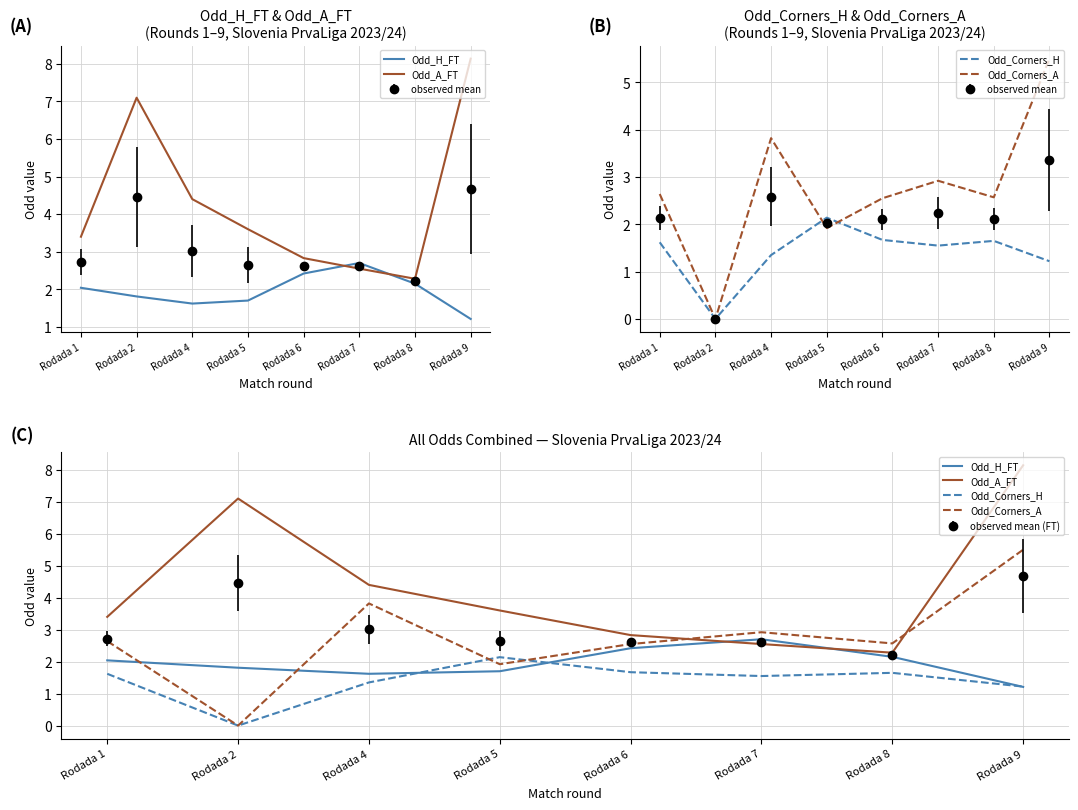

Rank the series by their maximum value, from highest to lowest.

Odd_A_FT, Odd_Corners_A, Odd_H_FT, Odd_Corners_H